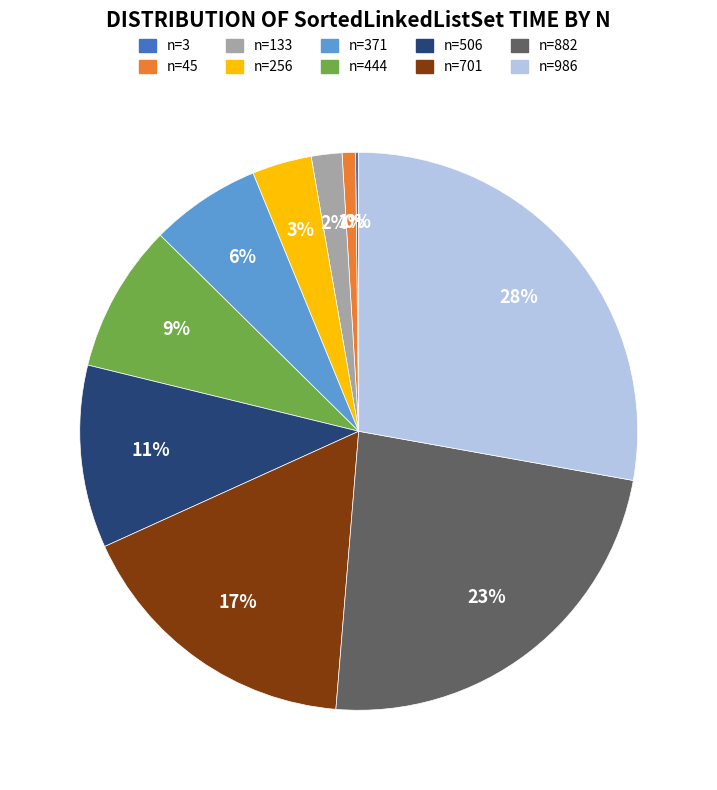

To the nearest percent, what is the difference between the largest and smallest slice percentages?

28%